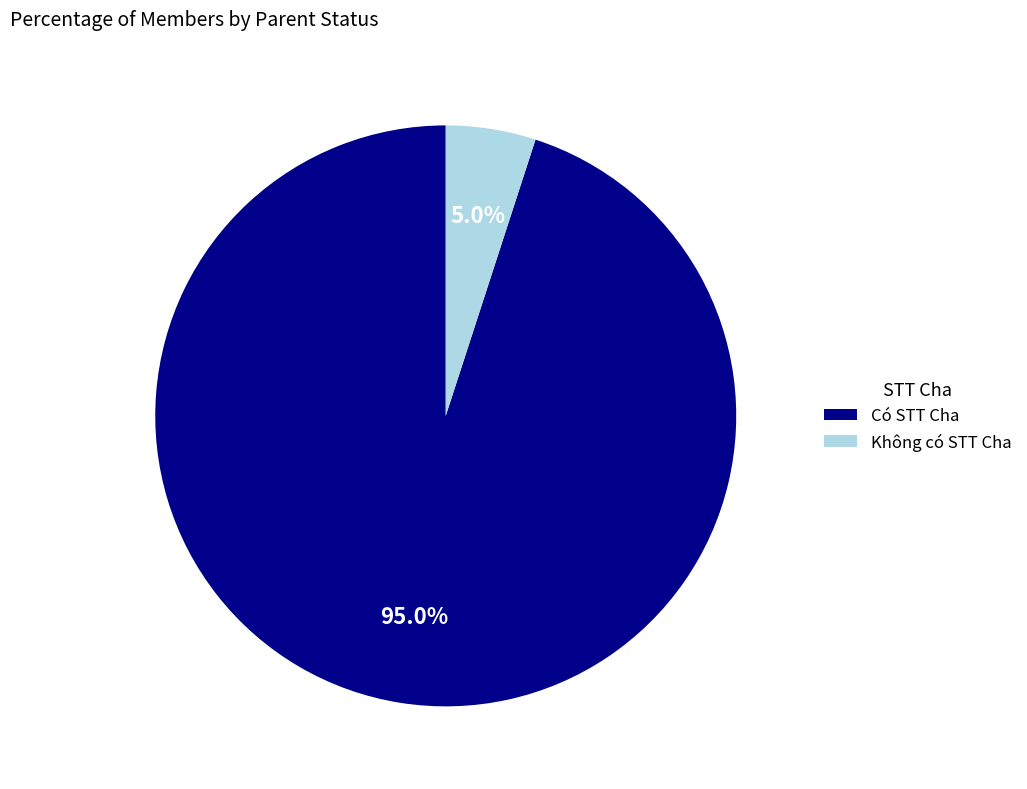

Rank the categories by value from lowest to highest.

Không có STT Cha, Có STT Cha